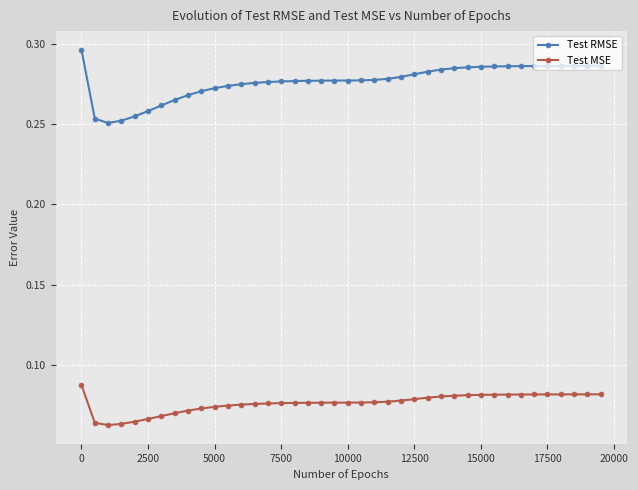

True or false: Test MSE and Test RMSE intersect in this chart.

False